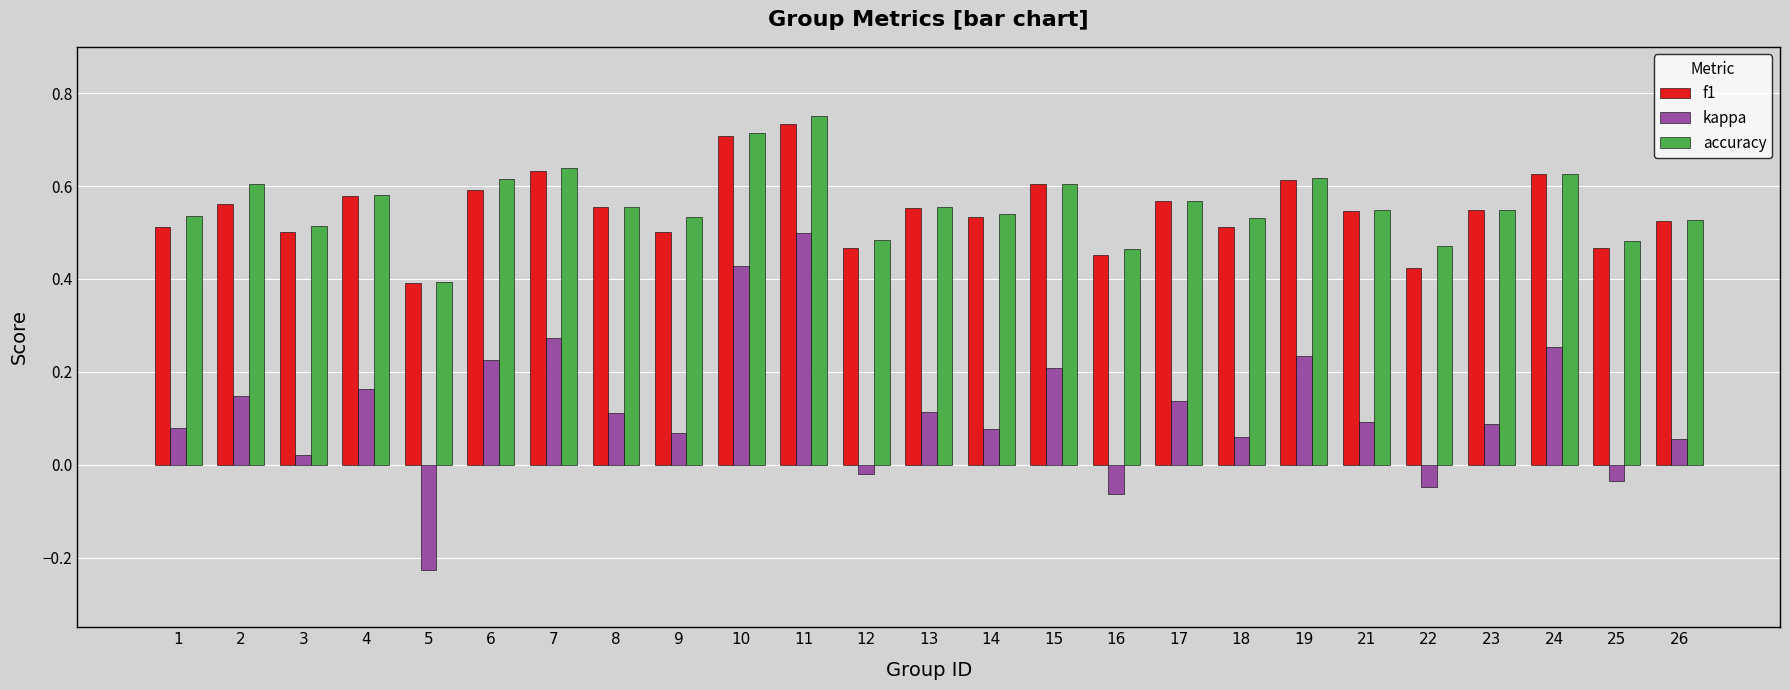

At how many categories does at least one series exceed 0?

25